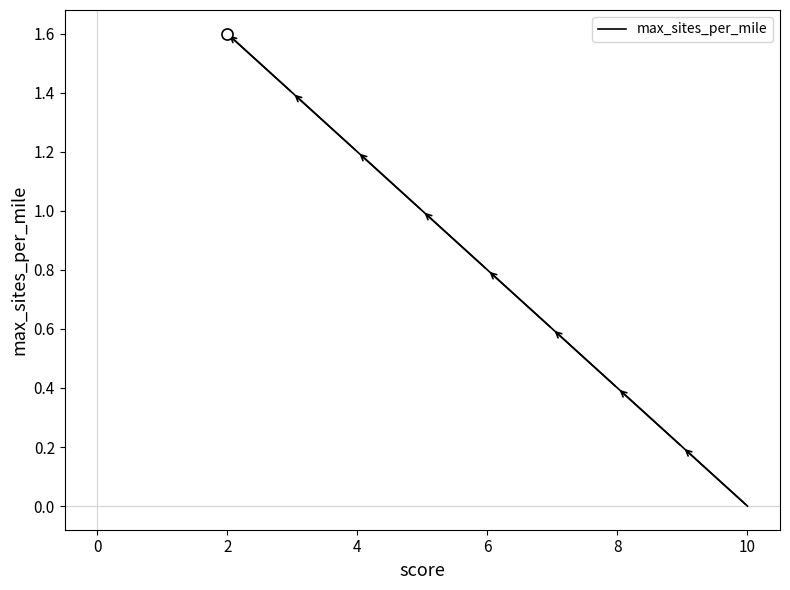

True or false: the data has more than 0 interior local peaks.

False